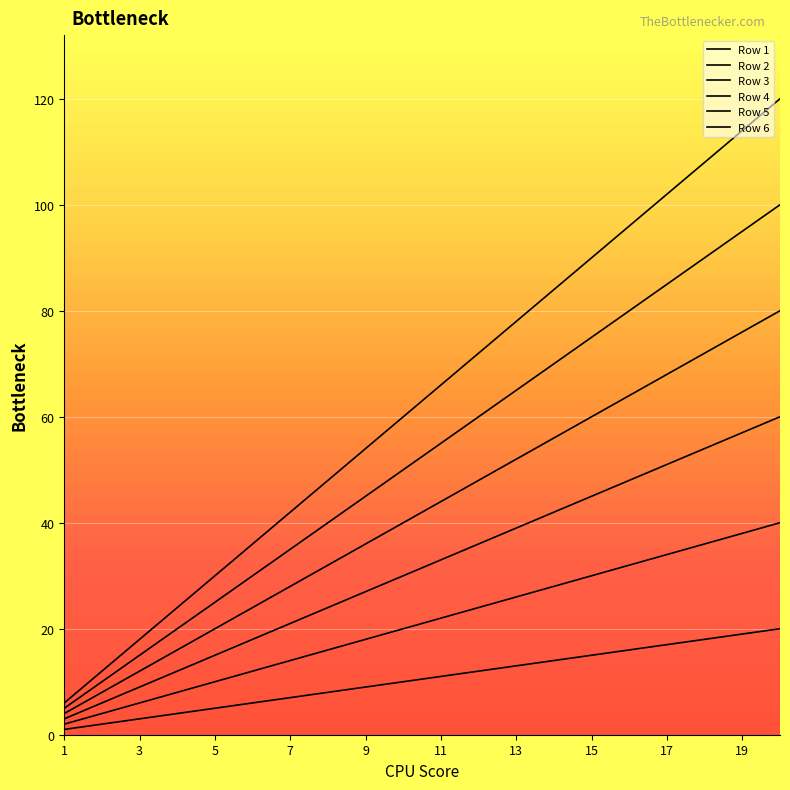

True or false: Row 4 and Row 6 intersect in this chart.

False